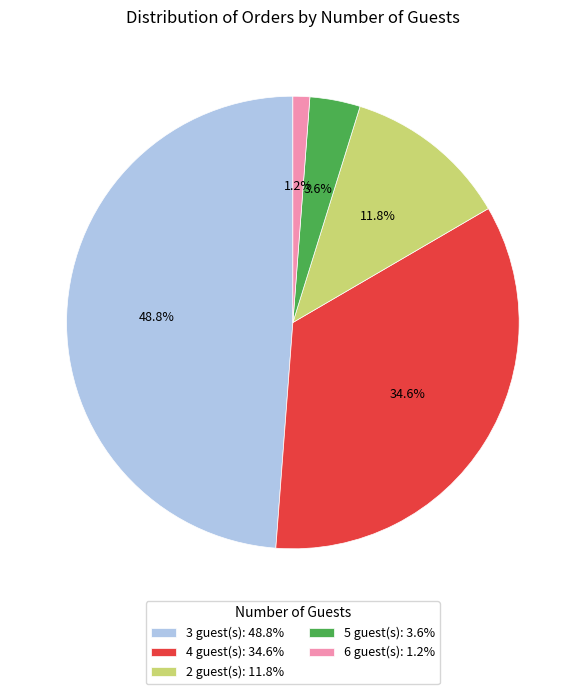

What is the ratio of the value at 3 guest(s): 48.8% to the value at 5 guest(s): 3.6%?

13.6